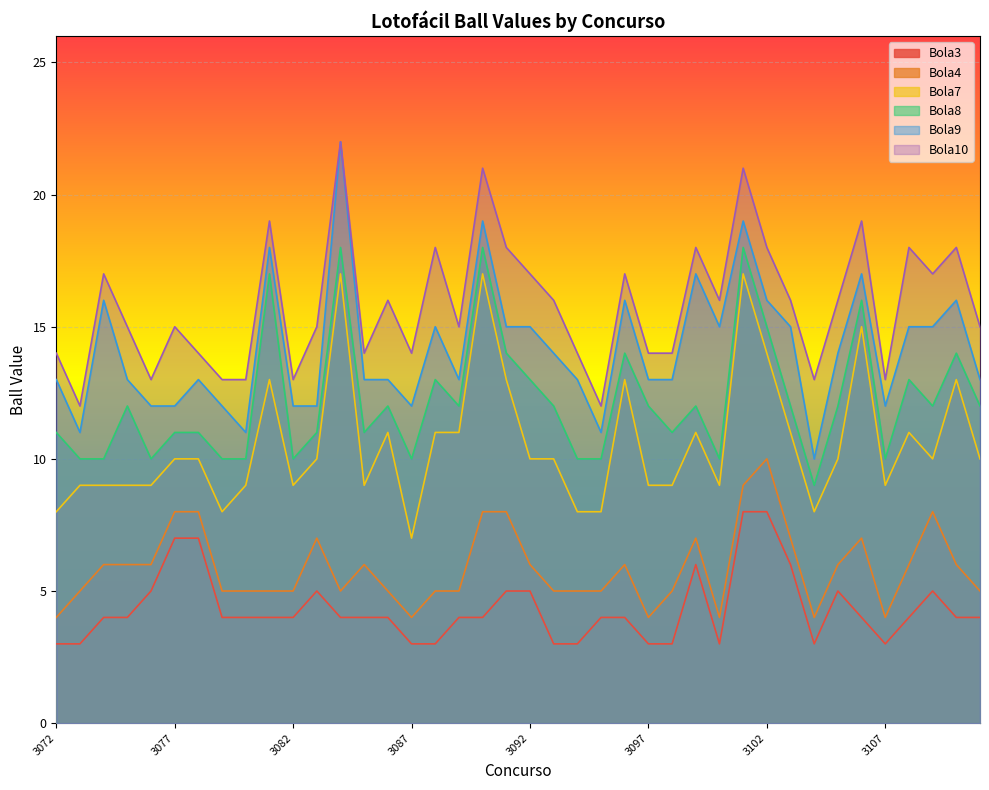

The value of Bola3 at 3088 is 1. True or false?

False